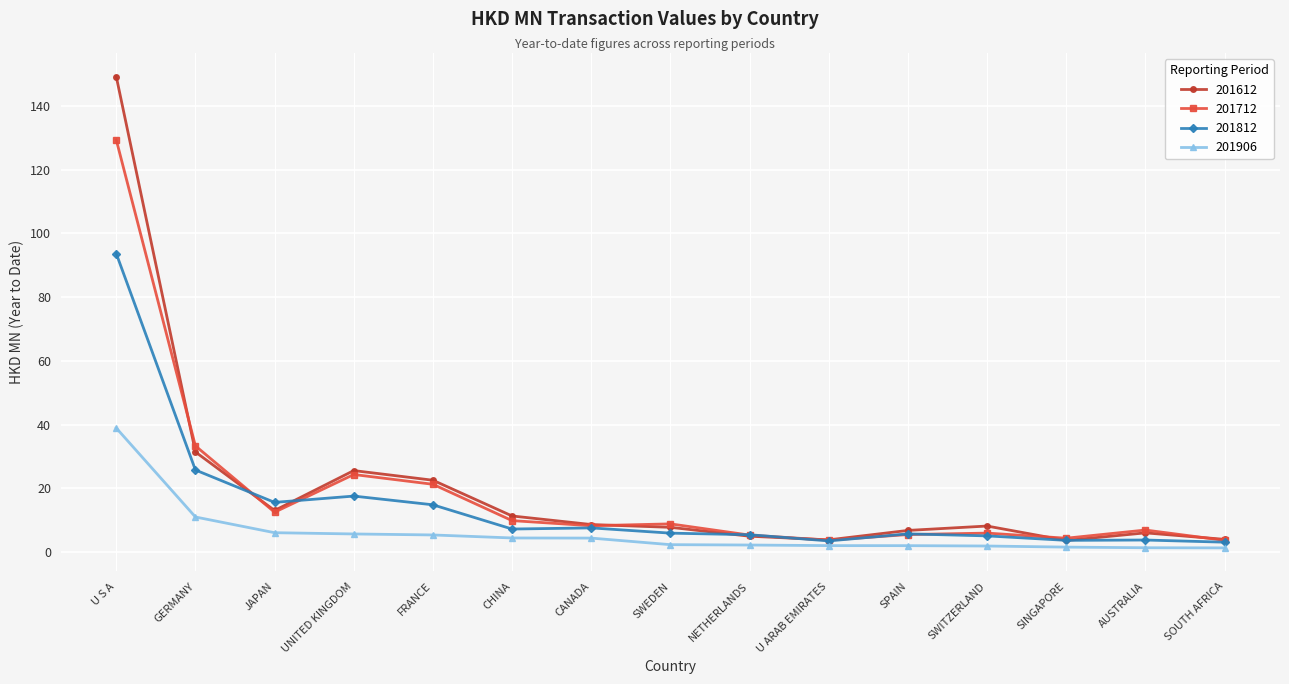

The value of 201812 at GERMANY is 25.7. True or false?

True